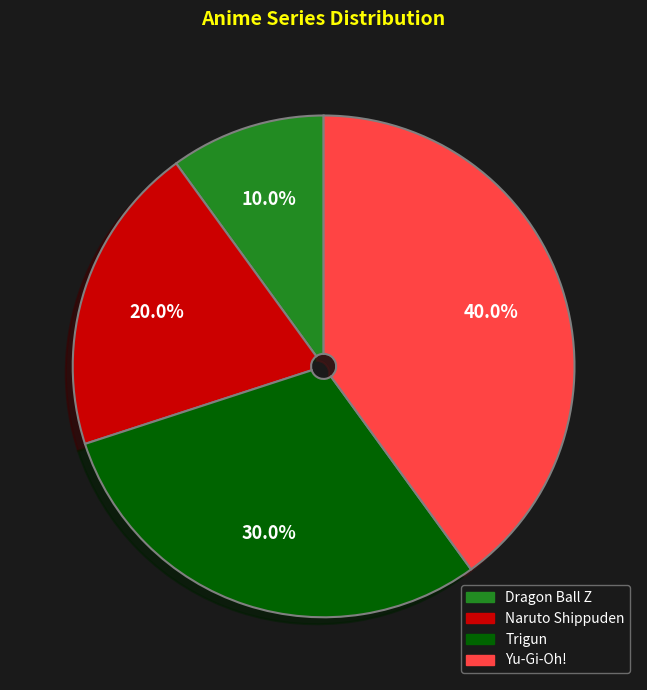

Combined, what portion of the pie is Naruto Shippuden and Yu-Gi-Oh!?

60.0%